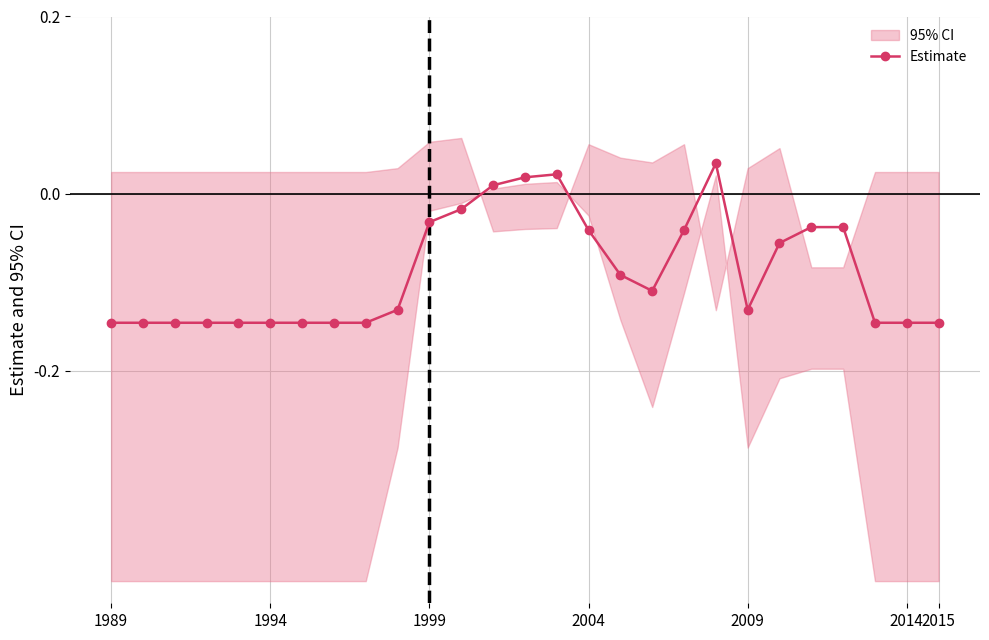

Count the number of categories in the chart.

27